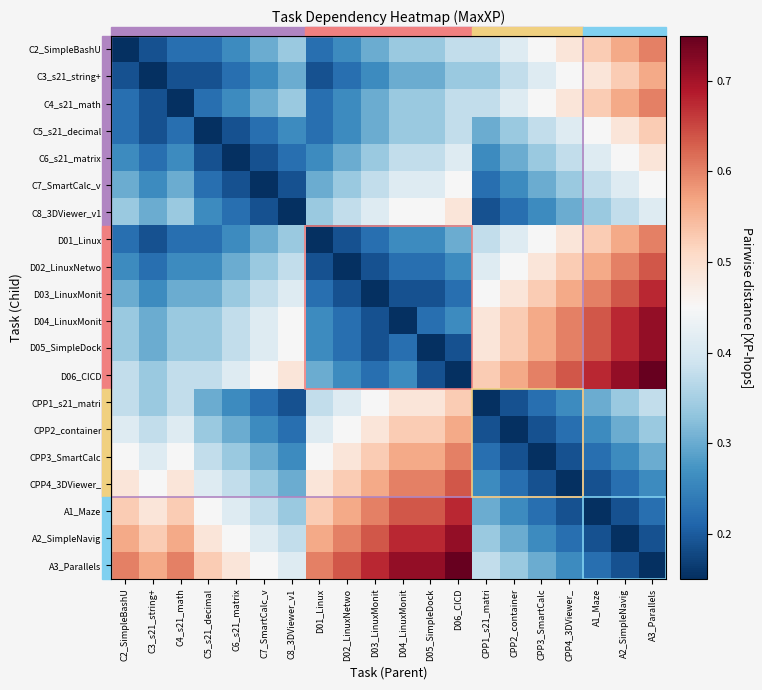

At which category does the chart reach its minimum across all series?

C2_SimpleBashU